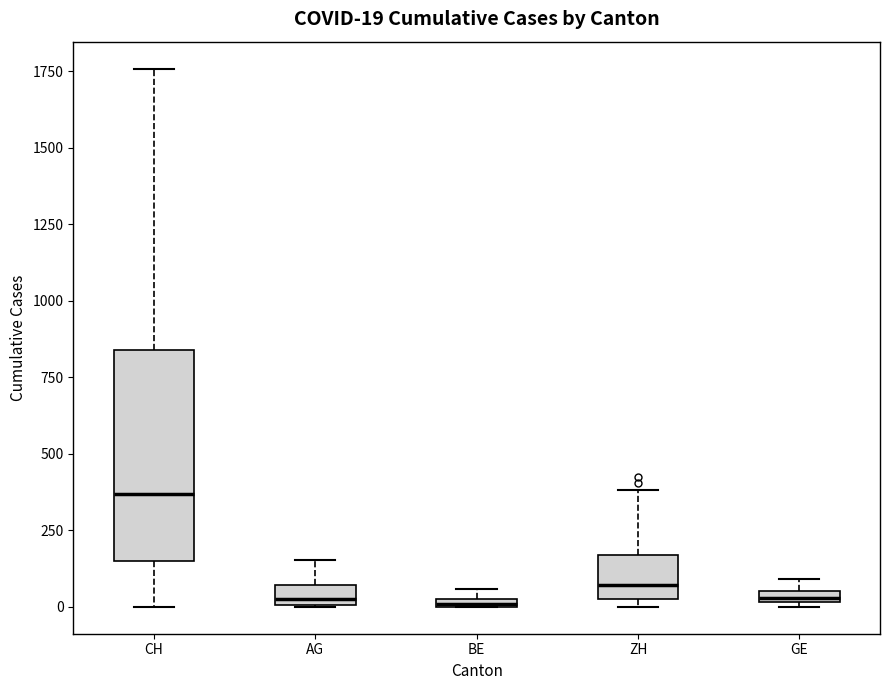

Comparing the boxes themselves (not the whiskers), which one is the tallest?

CH